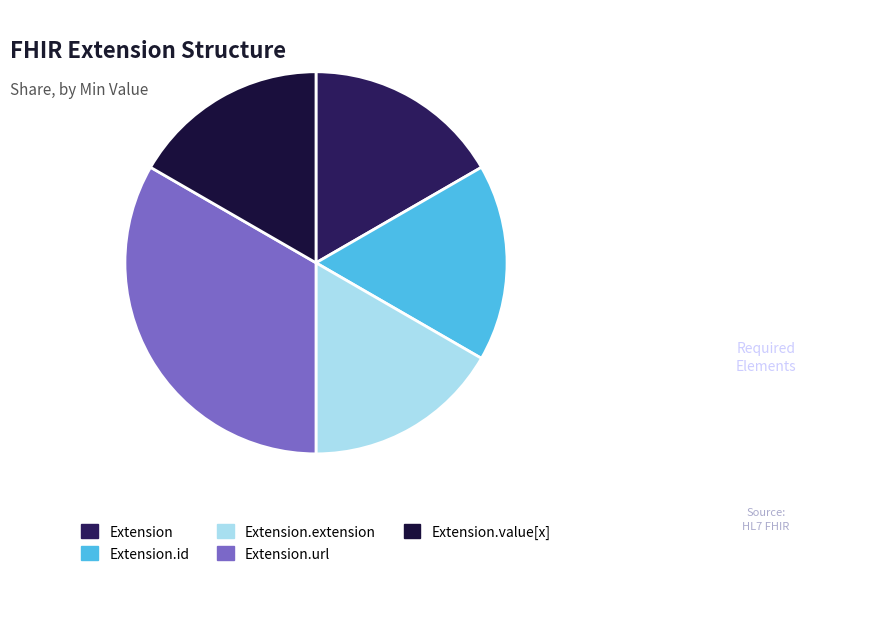

How many segments does this pie chart have?

5